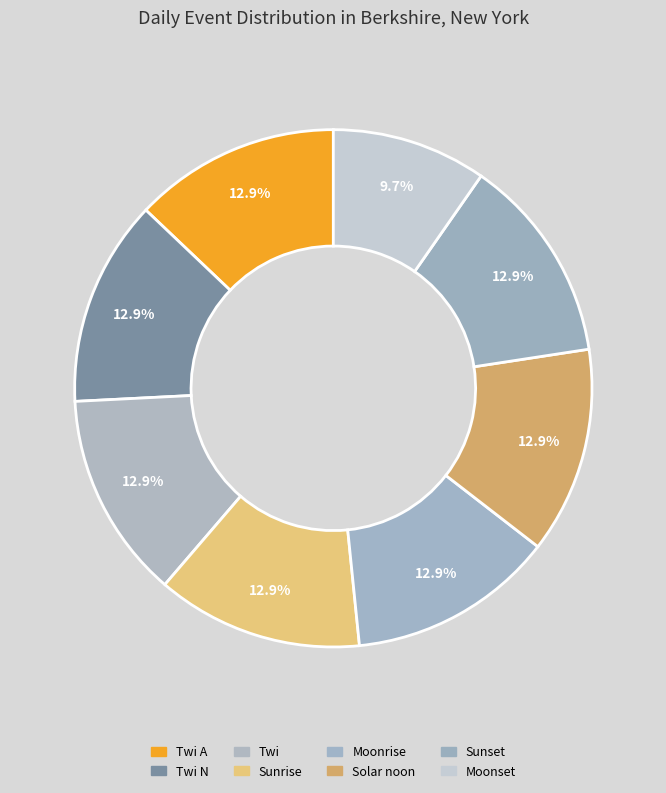

Does Sunrise represent more than half of the total?

No